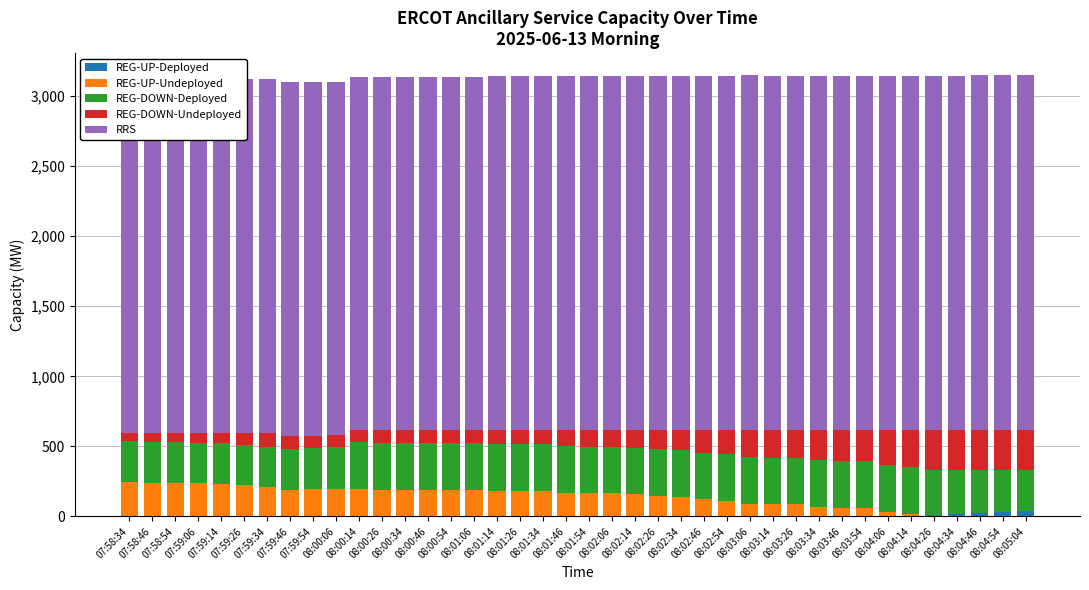

What are all the series names shown in the legend?

REG-UP-Deployed, REG-UP-Undeployed, REG-DOWN-Deployed, REG-DOWN-Undeployed, RRS